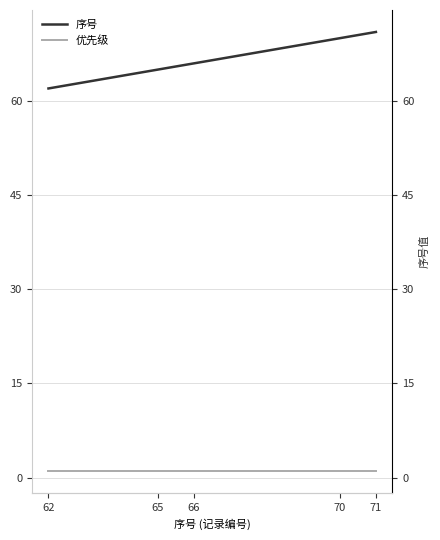

True or false: 优先级 and 序号 intersect in this chart.

False